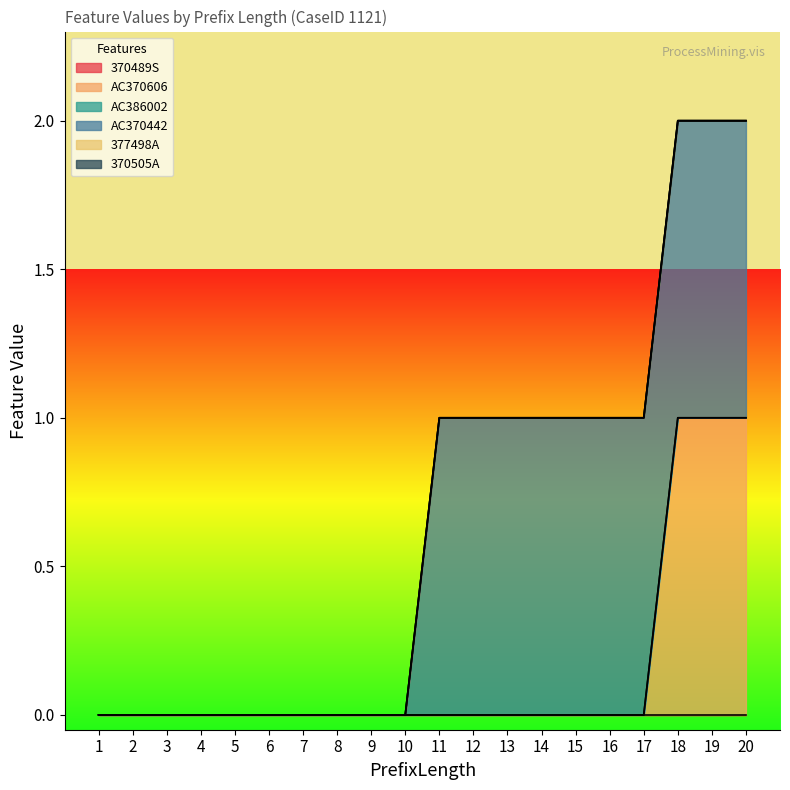

The AC370442 series shows 2 at 14. True or false?

False